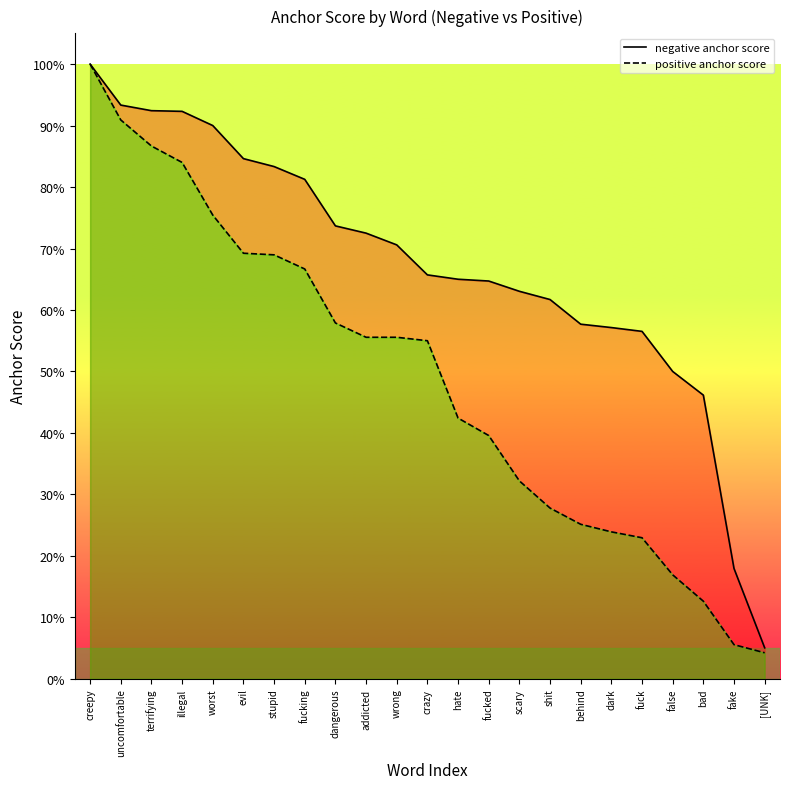

Count the number of data series in this chart.

2